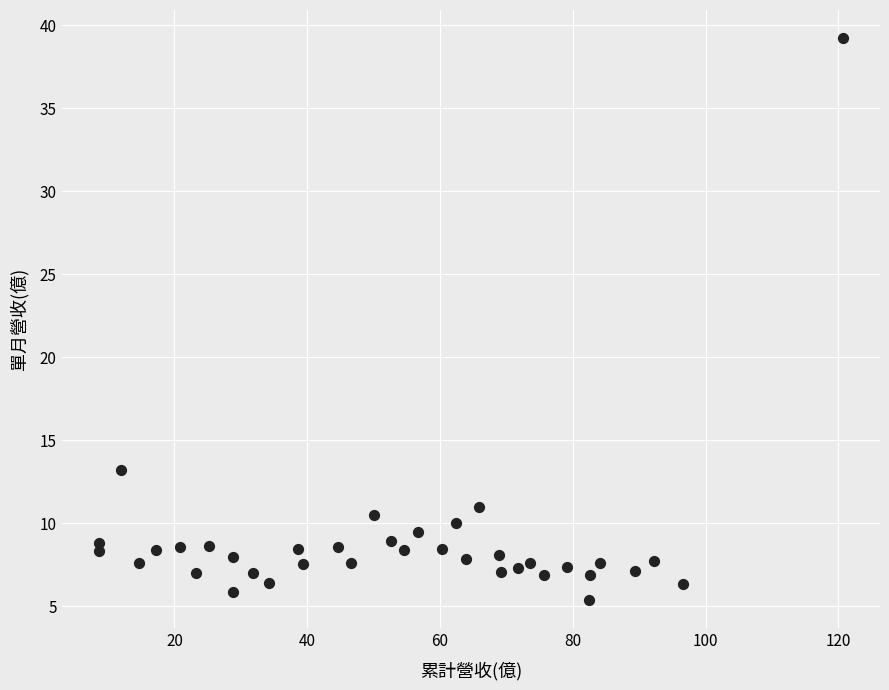

What is the range of X values (max minus min)?

112.1